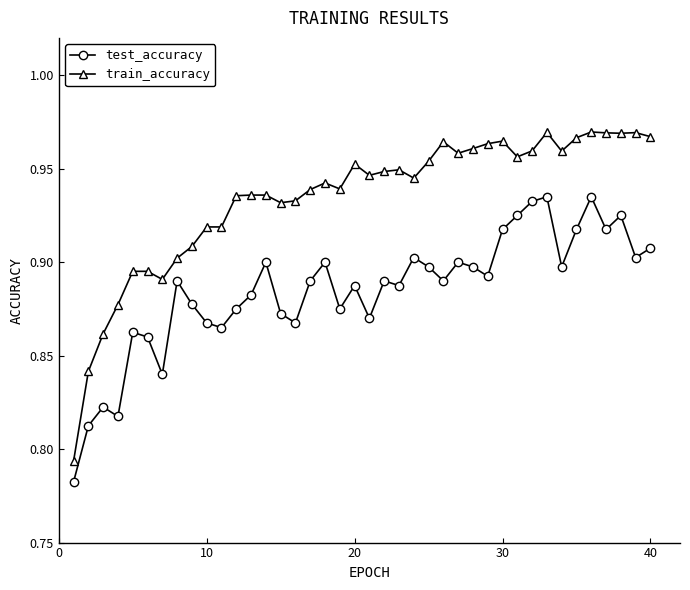

Count the number of categories in the chart.

40